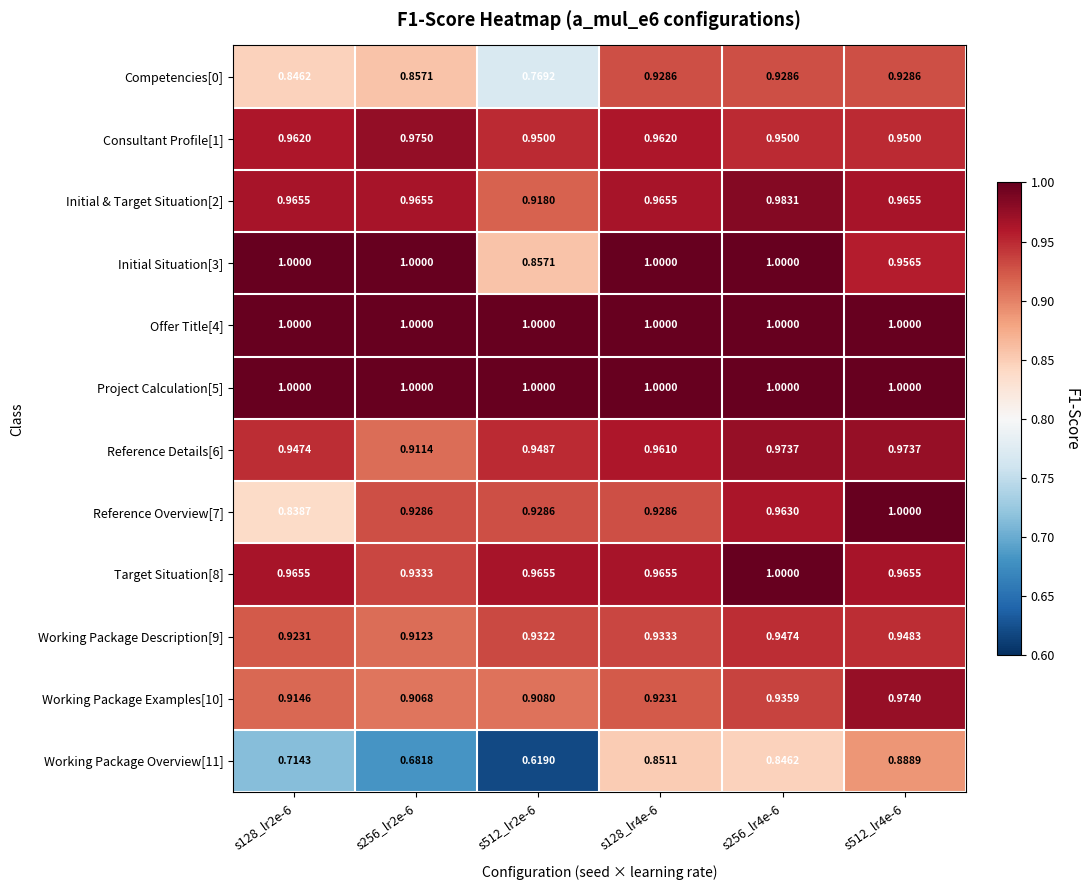

Is the value of Consultant Profile[1] at s256_lr2e-6 greater than the value of Target Situation[8] at s512_lr2e-6?

Yes